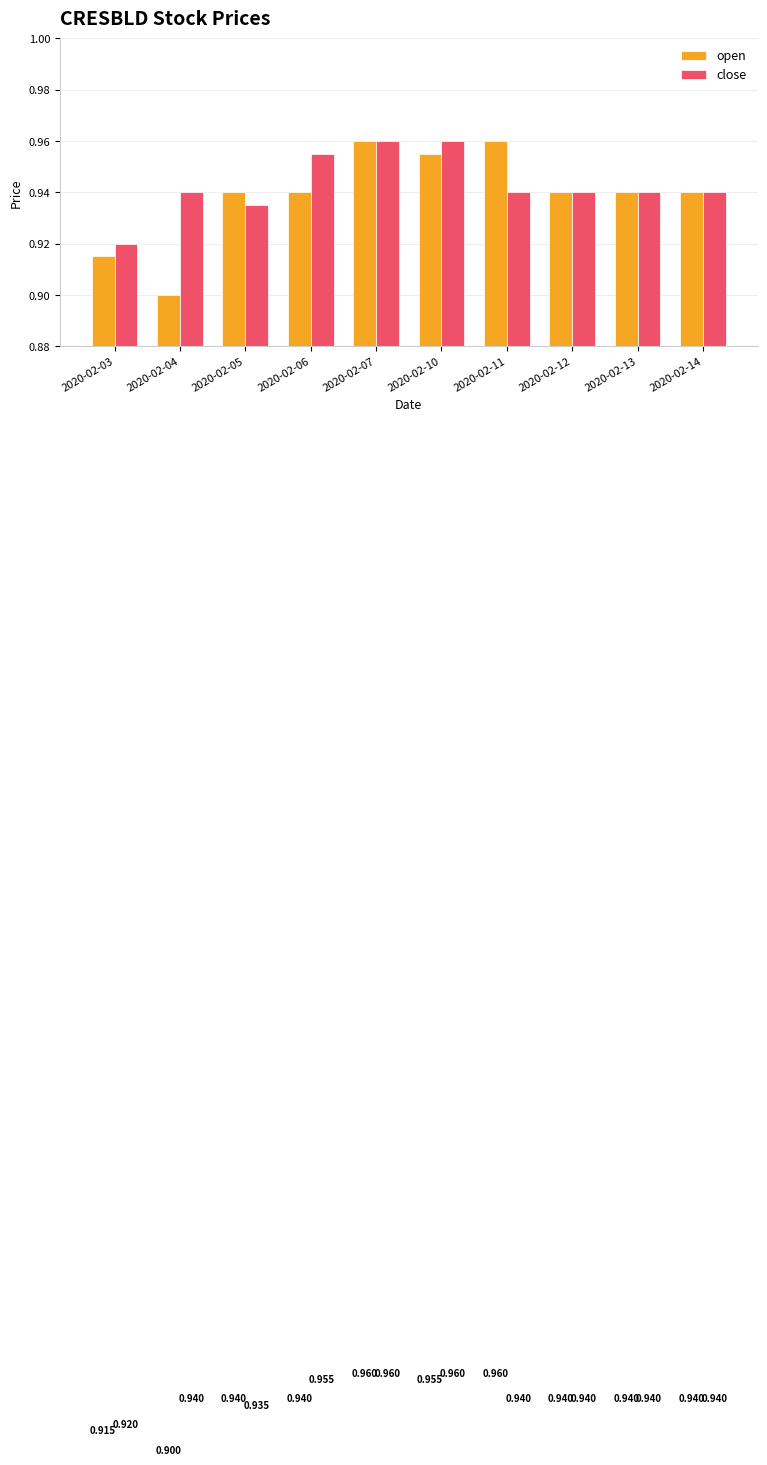

True or false: open has a value of 1.5 at 2020-02-14.

False